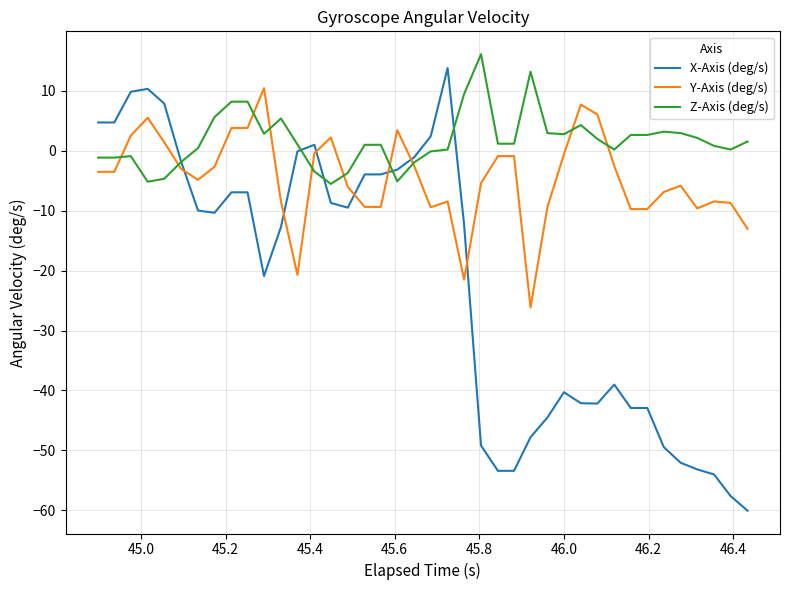

Which series has the largest total across all categories?

Z-Axis (deg/s)